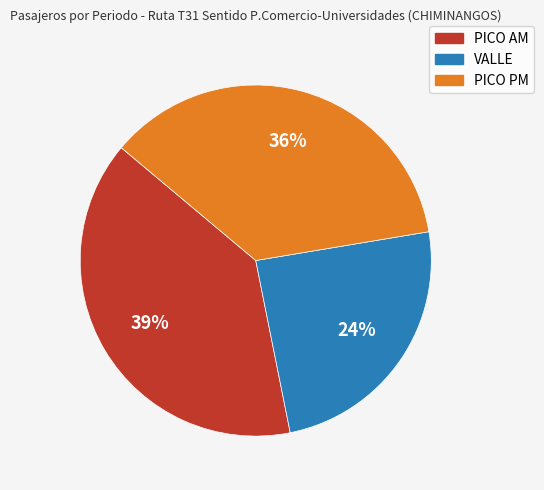

Is the sum of PICO PM and VALLE greater than half?

Yes